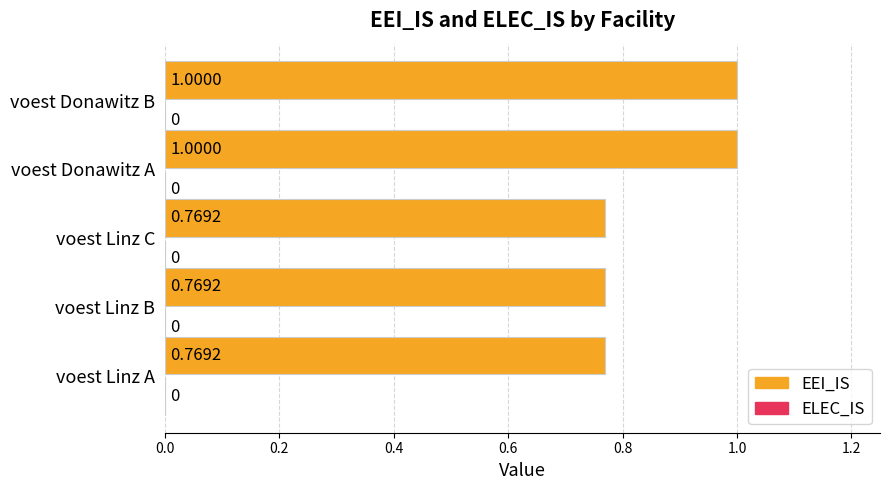

Count the number of data series in this chart.

1